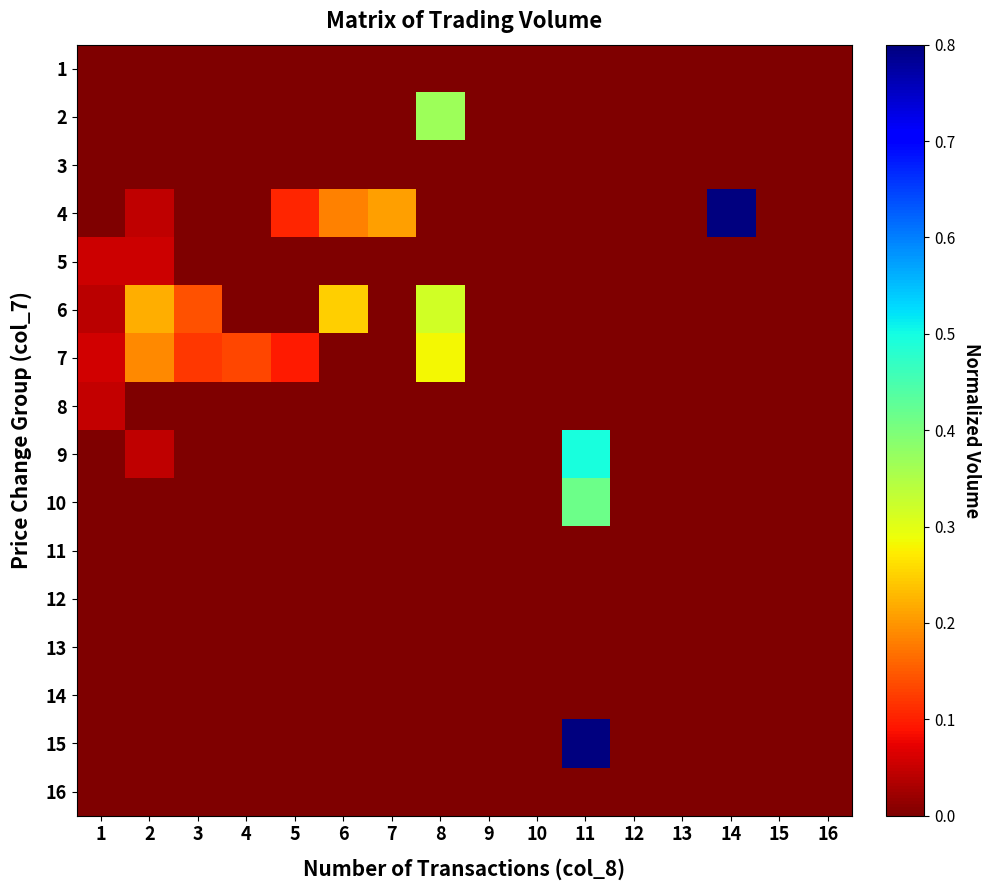

At how many categories does at least one series exceed 0?

10